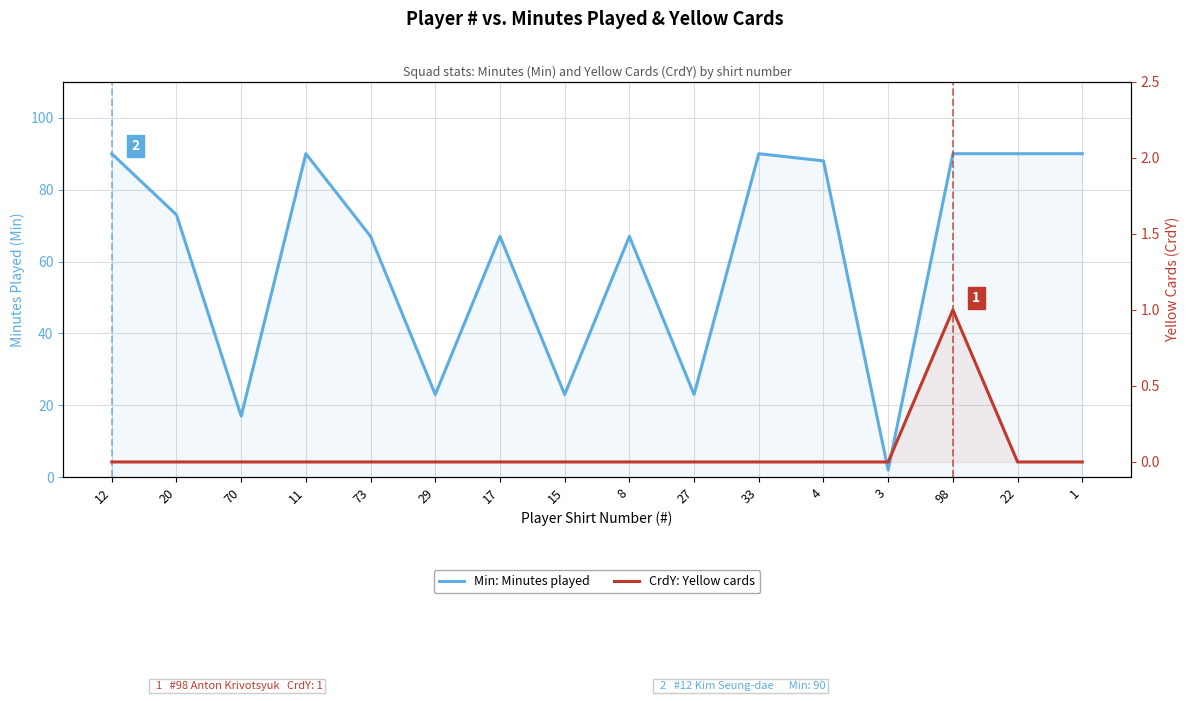

What is the highest value of the CrdY: Yellow cards series?

1